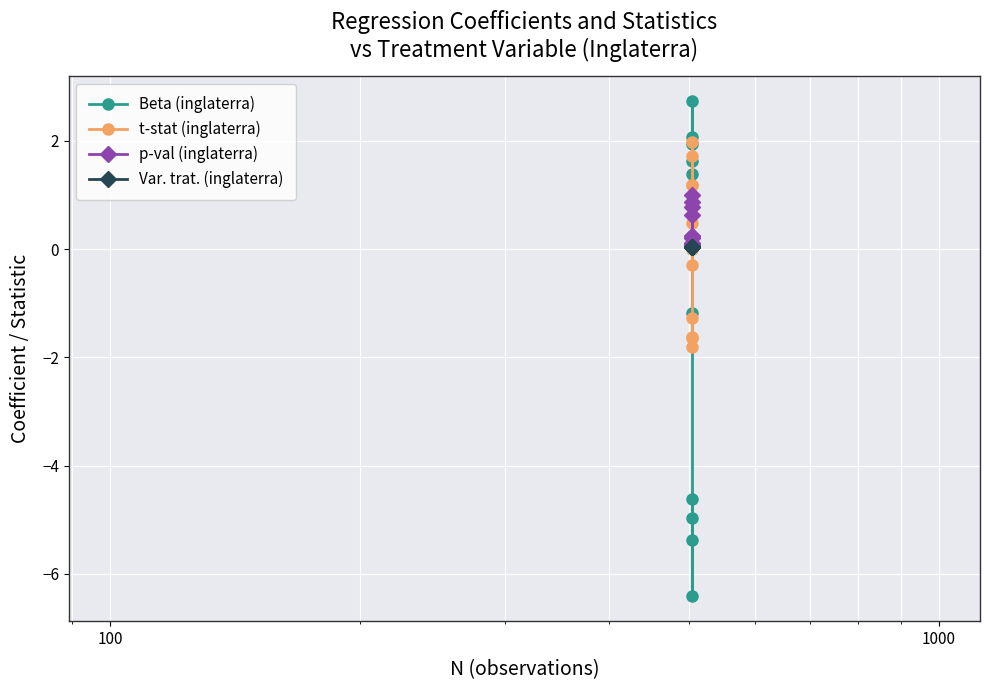

Is it true that p-val (inglaterra) equals 0.2 at 10000?

False